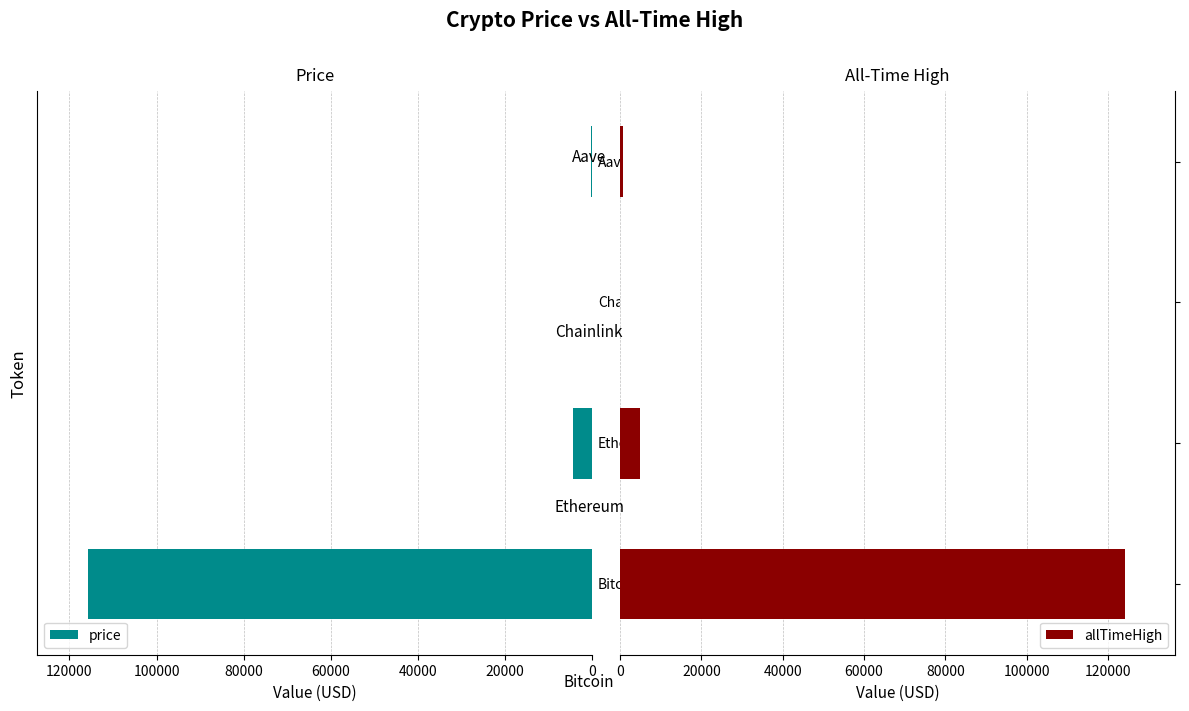

Is the value of allTimeHigh at 60000 greater than the value of price at 20000?

No